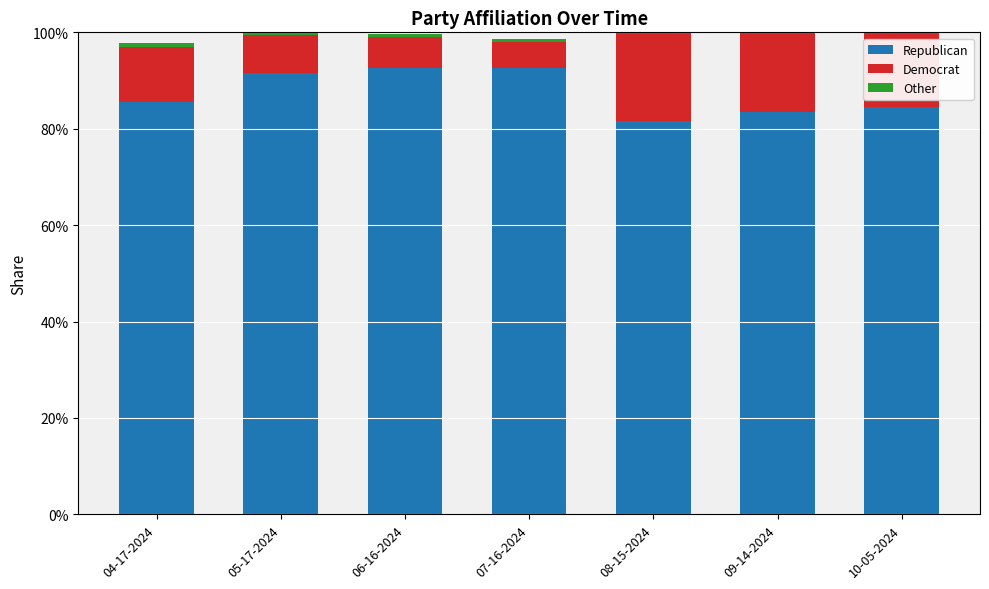

What are all the series names shown in the legend?

Republican, Democrat, Other